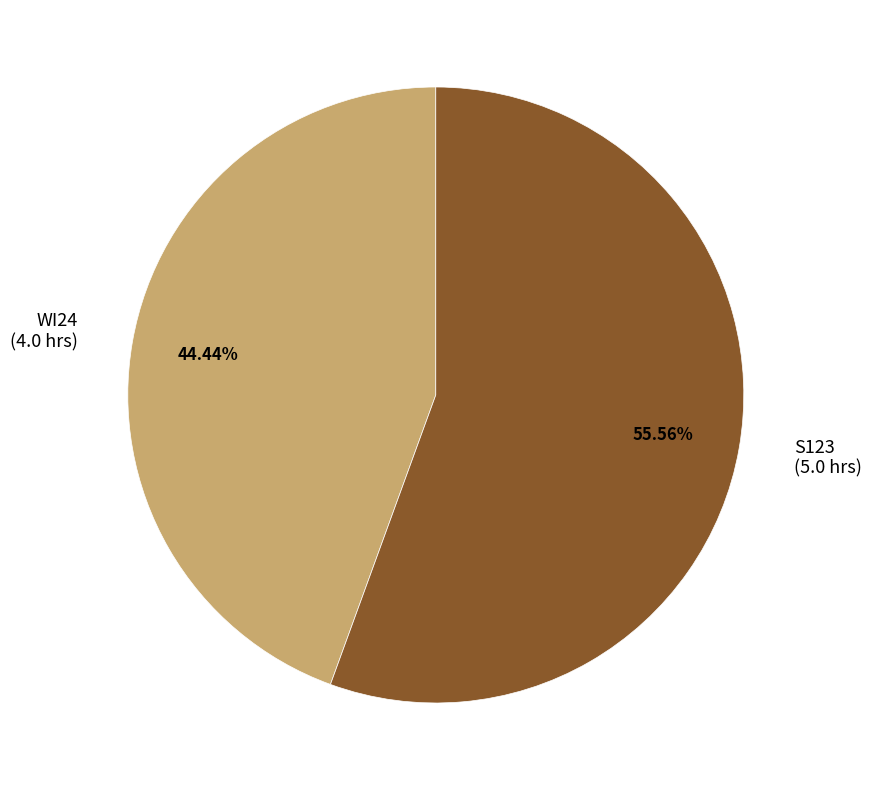

What percentage is the WI24 slice, to the nearest percent?

44%